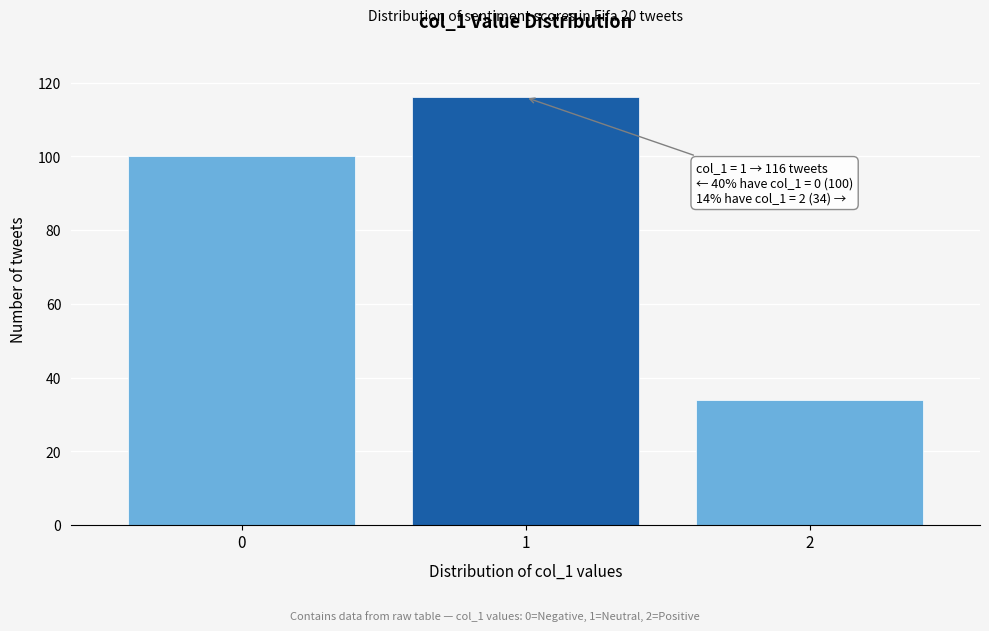

Reading right to left, transcribe all the data shown in this chart.

2=34	1=116	0=100